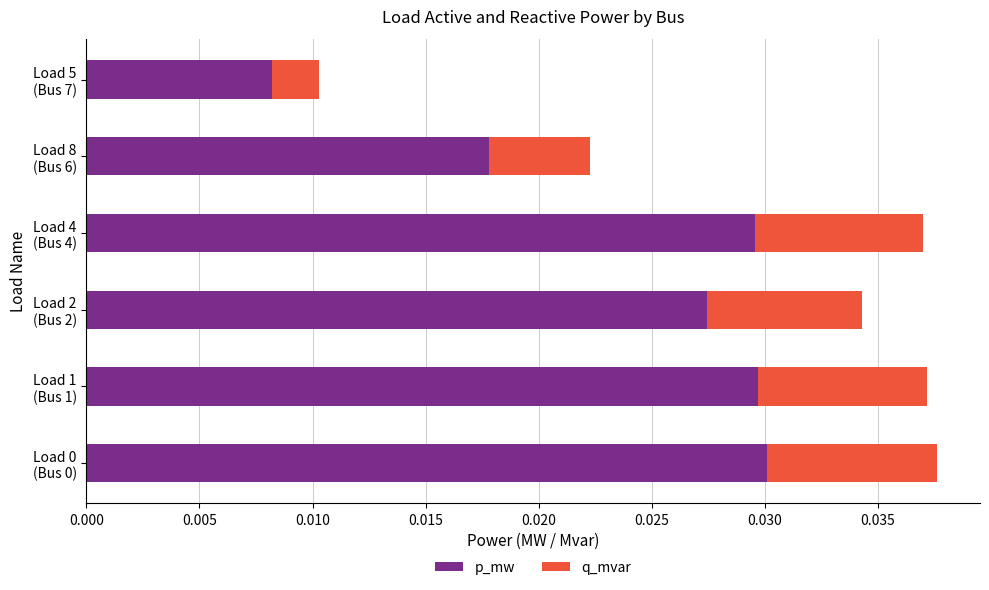

Count the p_mw values in the range 0 to 1.

6